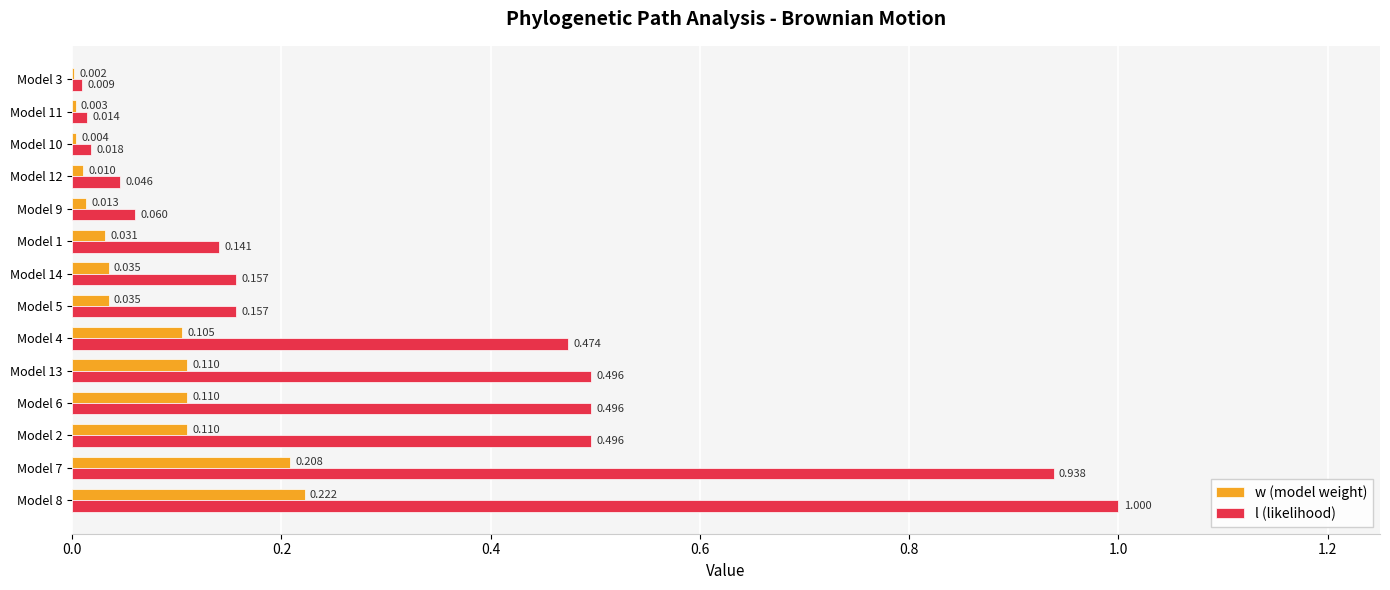

Which series has the largest total across all categories?

l (likelihood)